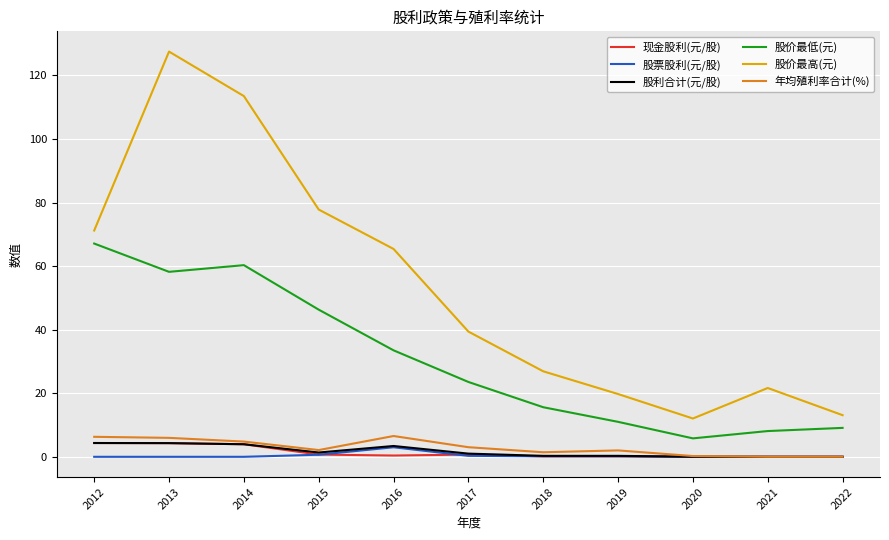

What is the difference between the highest and lowest values at 2022?

13.1